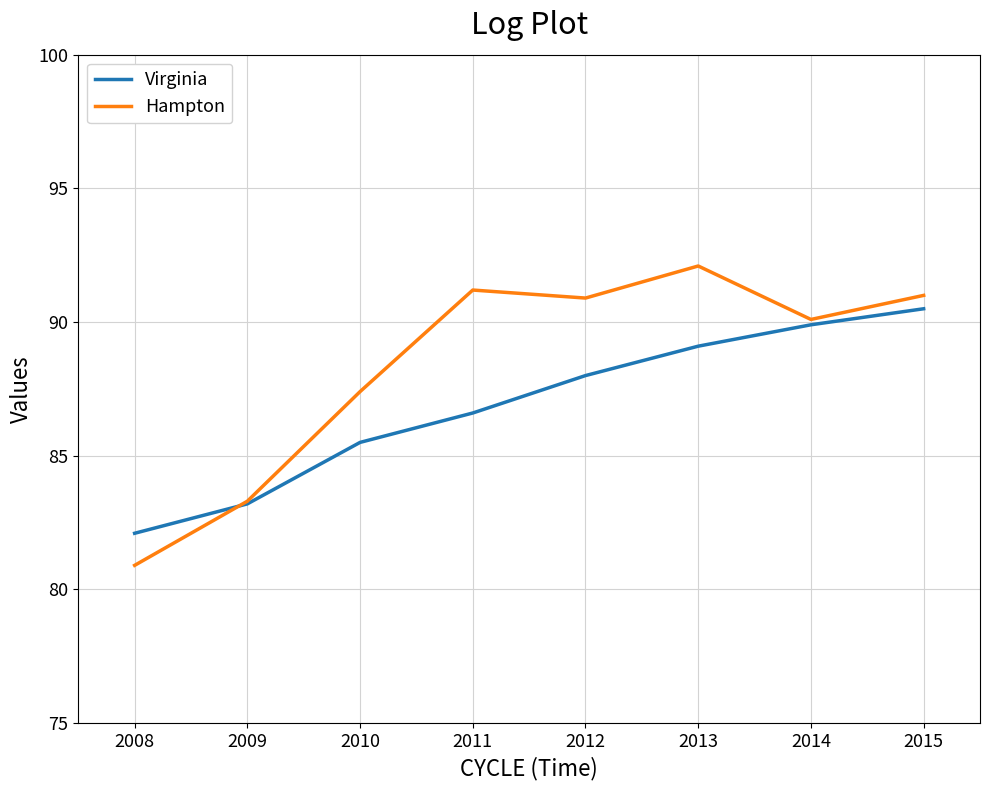

Where is Hampton nearest to the value 86?

2010